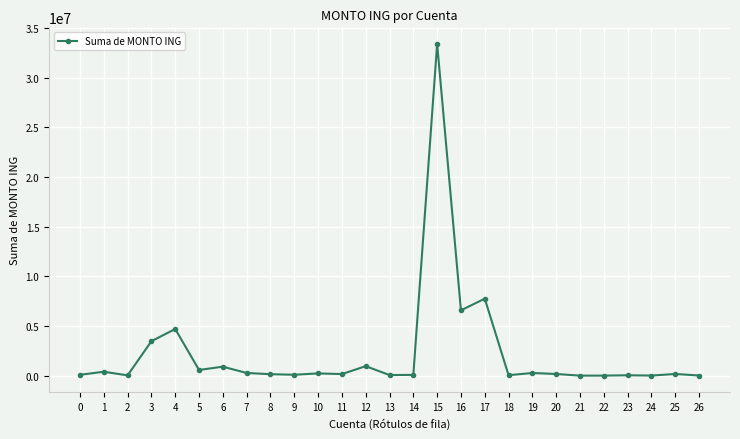

What is the difference between the maximum and minimum values?

33411397